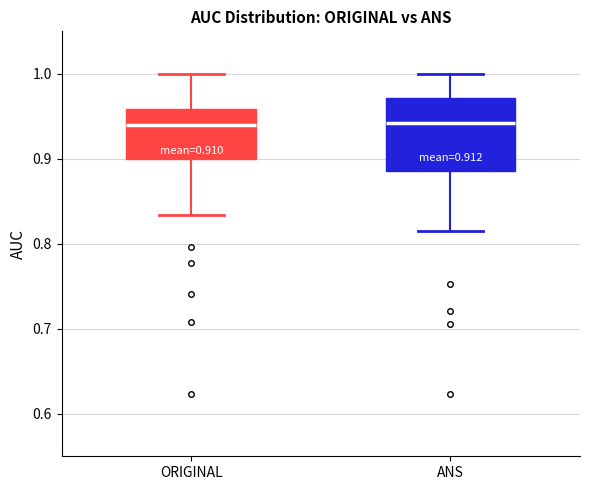

Which box is the tallest, from its lower edge to its upper edge?

ANS